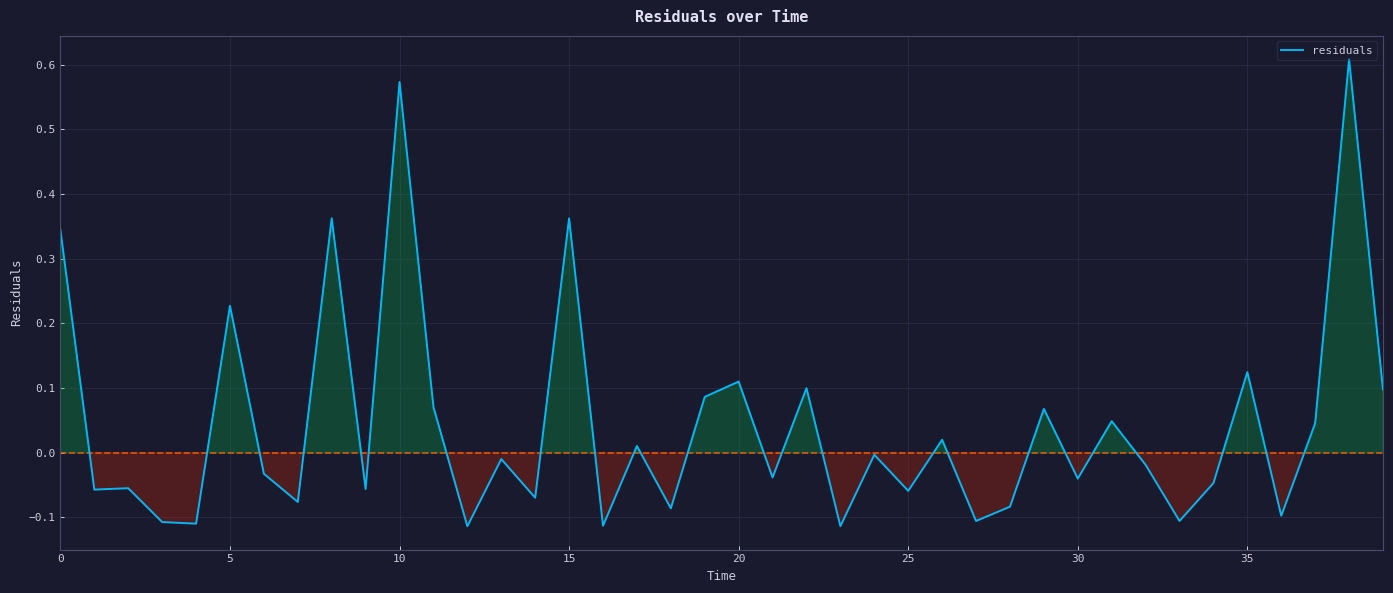

What is the difference between the maximum and minimum values?

0.7